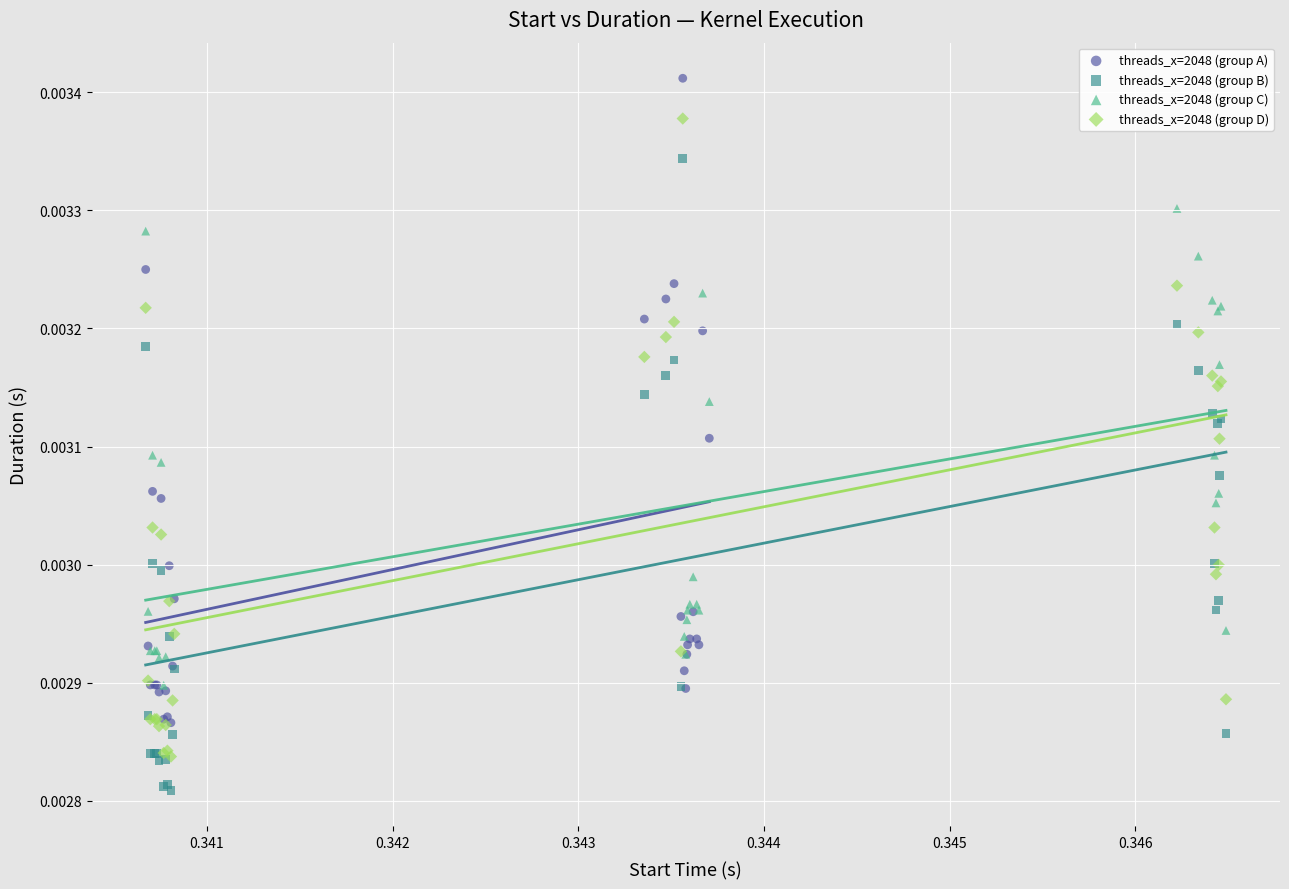

What are all the series names shown in the legend?

threads_x=2048 (group A), threads_x=2048 (group B), threads_x=2048 (group C), threads_x=2048 (group D)